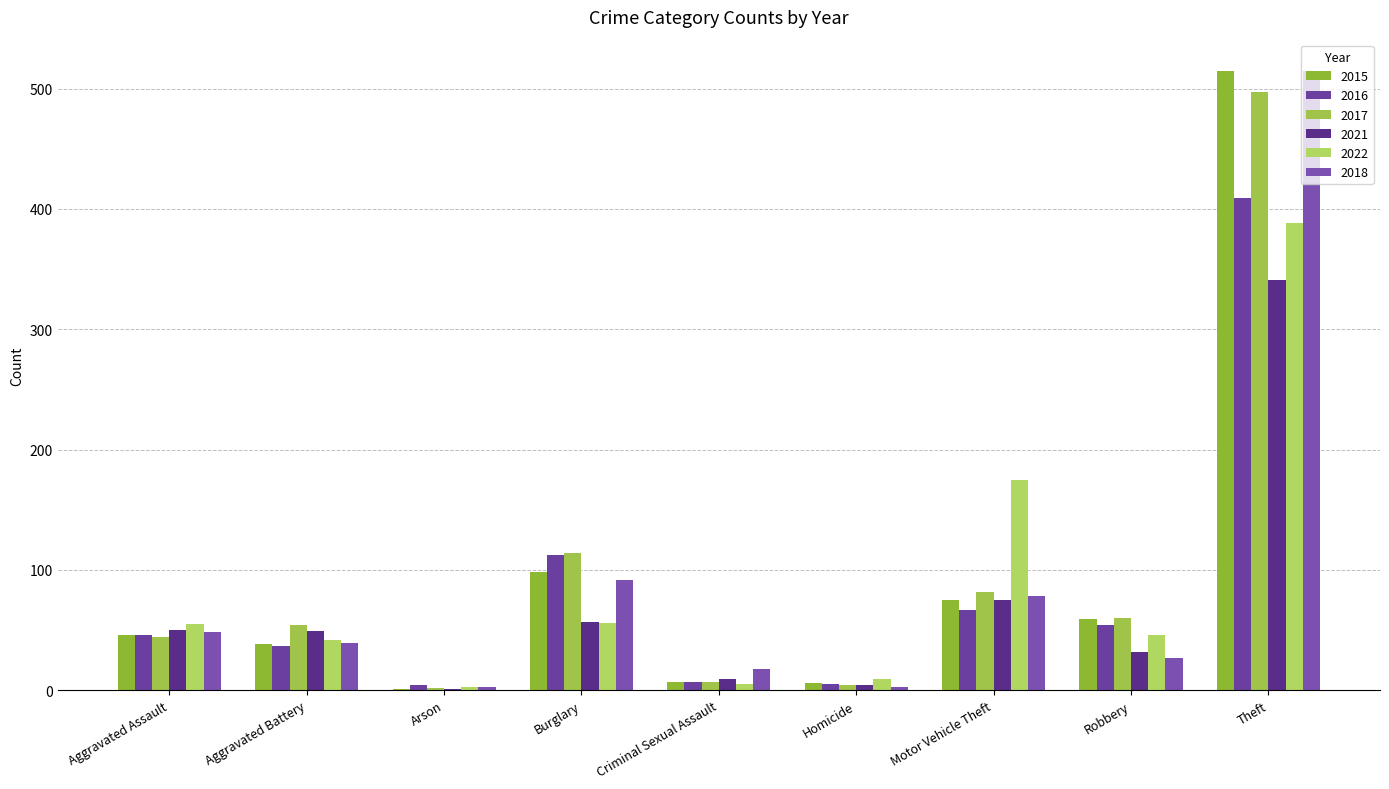

What position from the right is Criminal Sexual Assault?

5